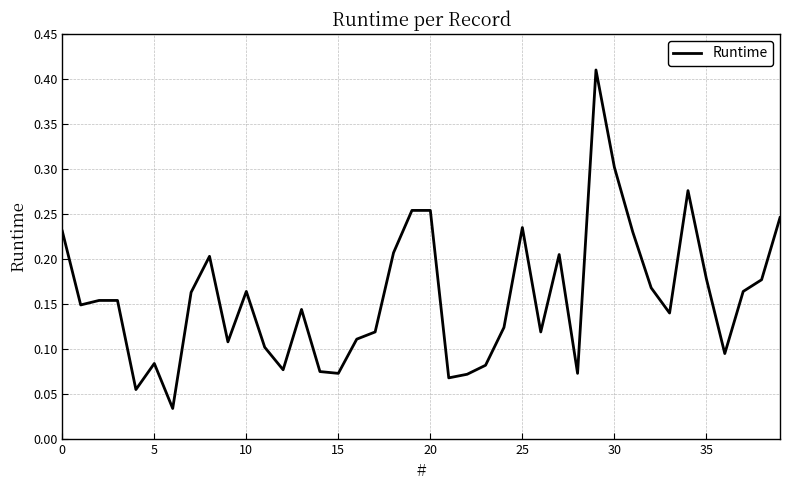

True or false: there are more than 1 points higher than both neighbors.

True